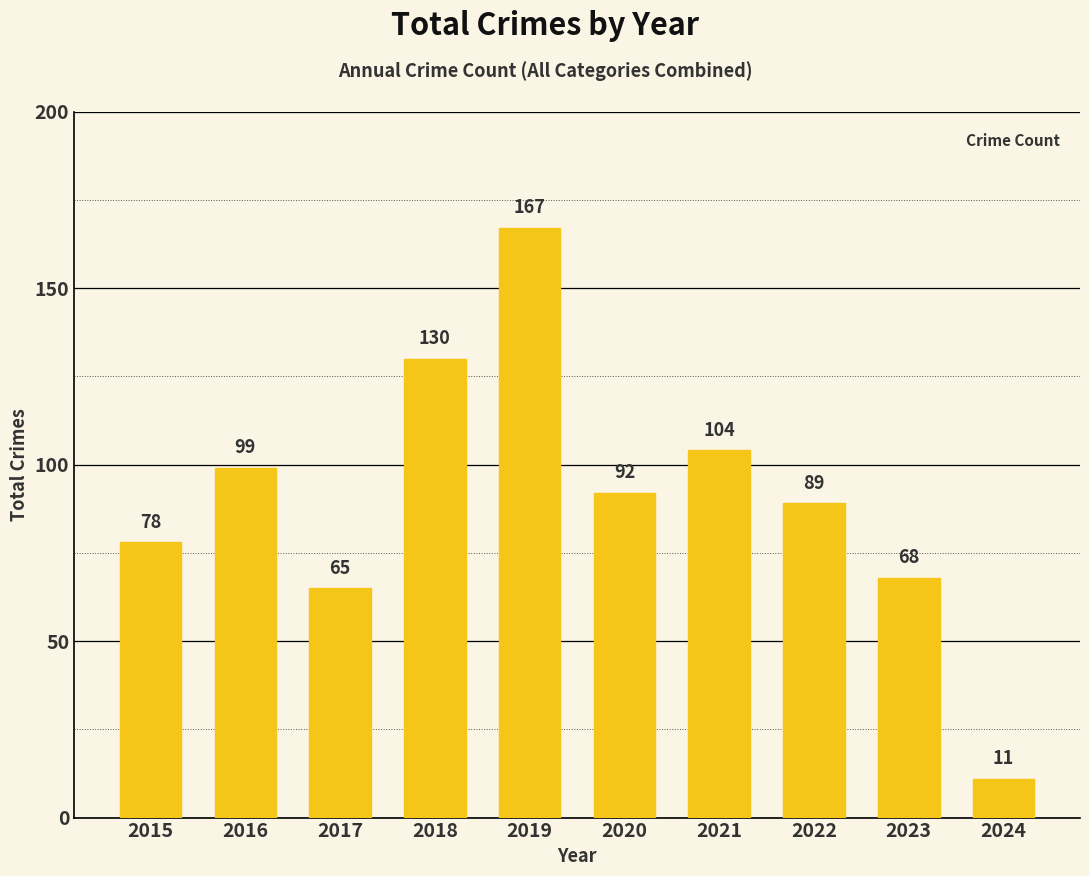

What is the change in value from 2018 to 2019?

+37